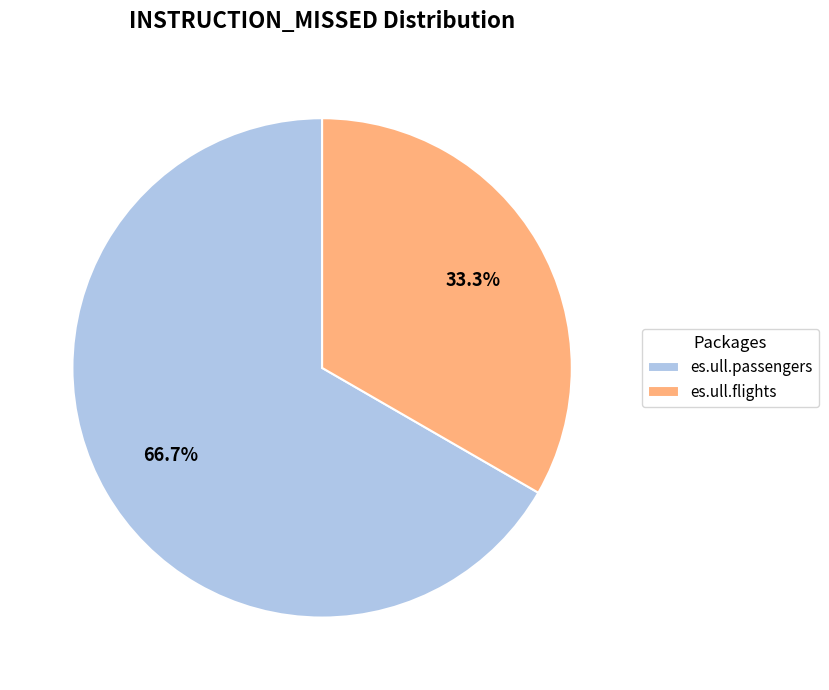

How many slices are in this pie chart?

2